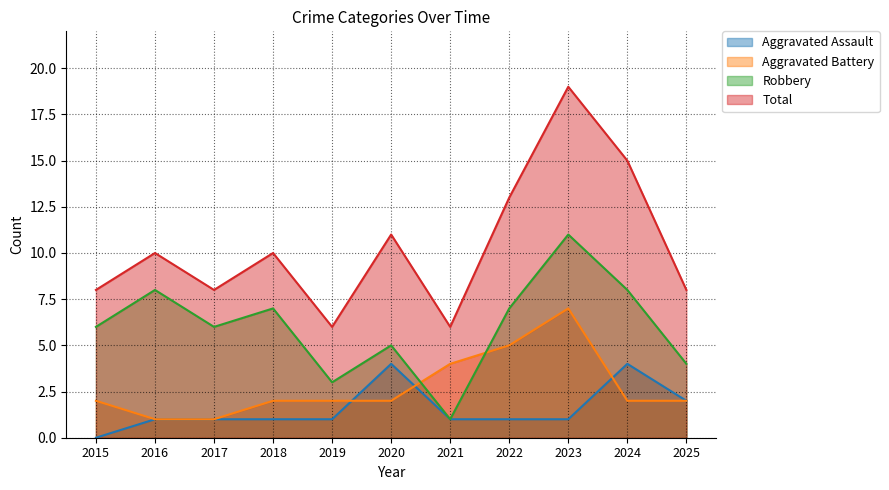

How many lines are shown in the chart?

4